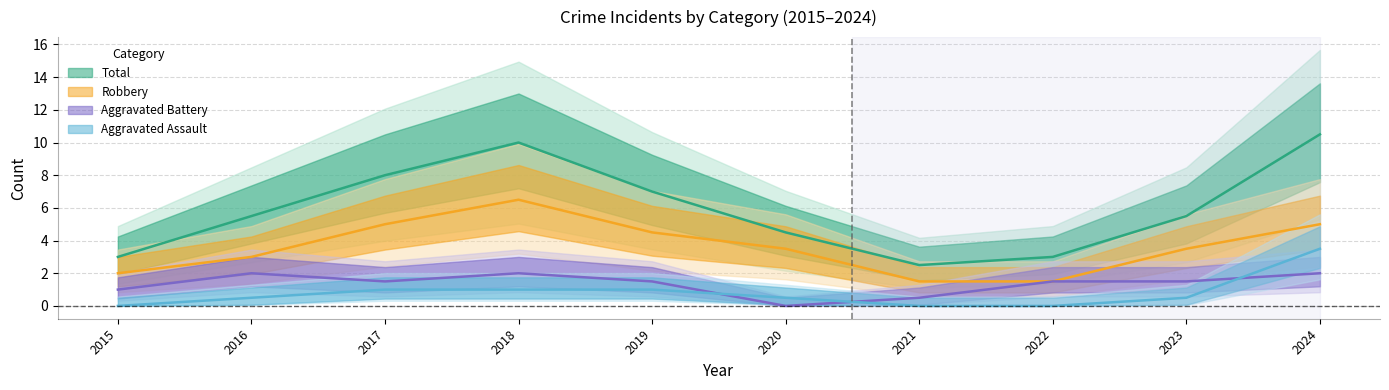

At which label does Aggravated Assault first exceed 1?

2024